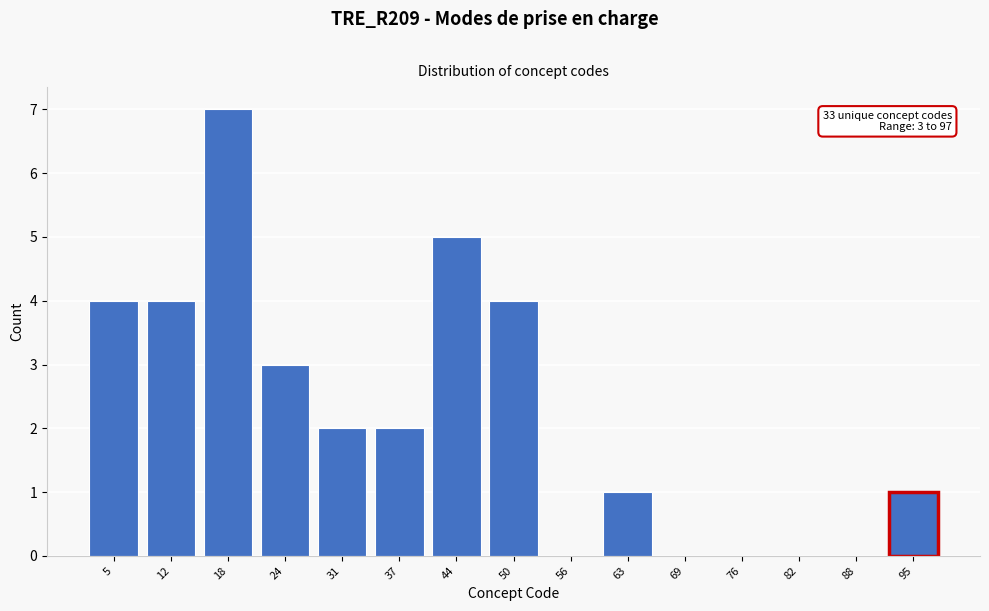

Over which range of the x-axis is the bar tallest?

14.8 to 21.2